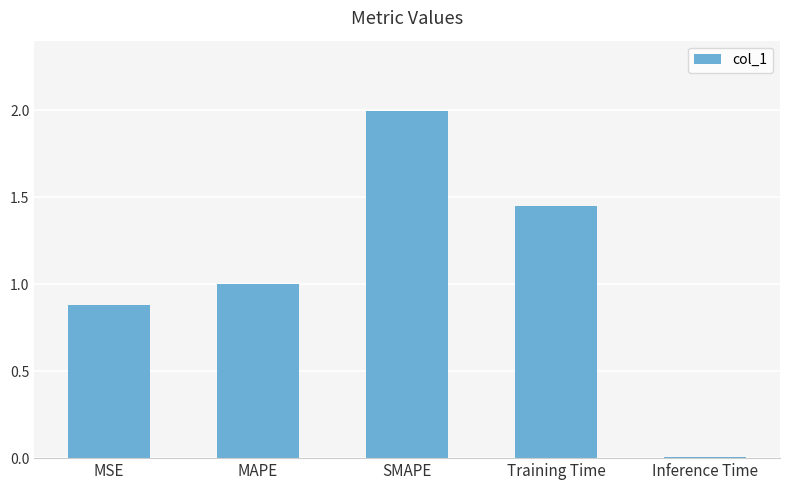

Which label corresponds to the smallest value in the chart?

Inference Time